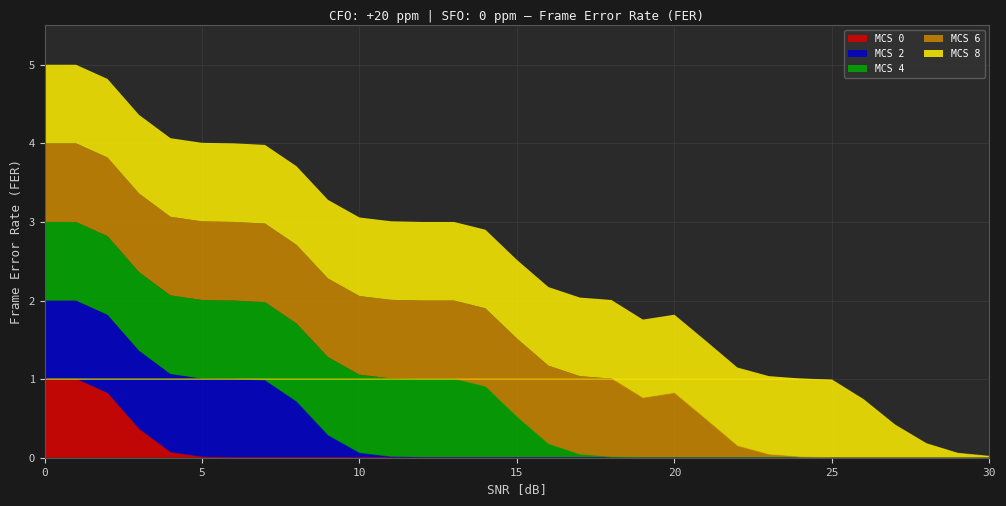

Between 14 and 27, which series saw the biggest shift?

MCS 6